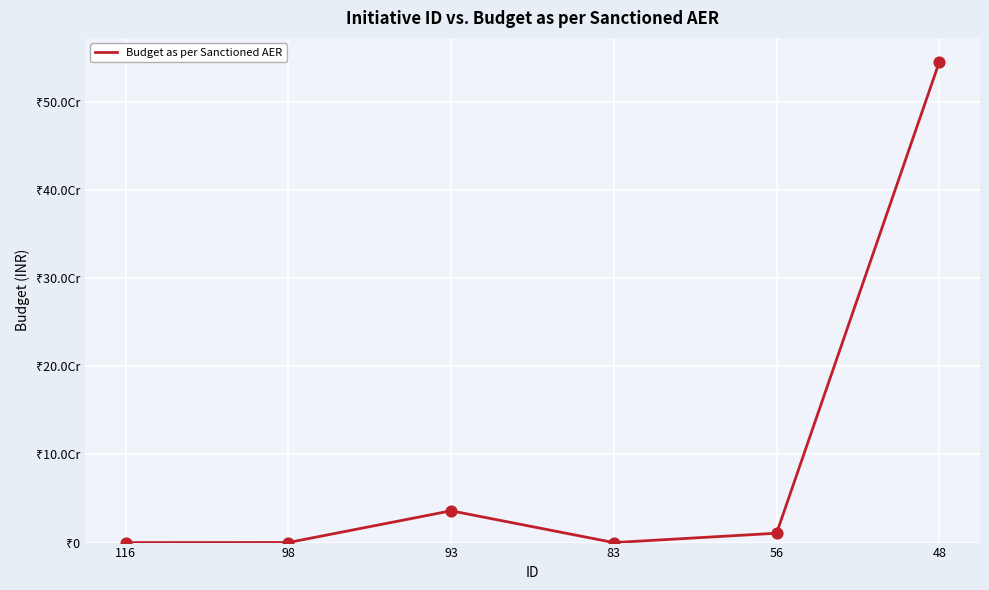

Is this an area chart (filled region under the line)?

No